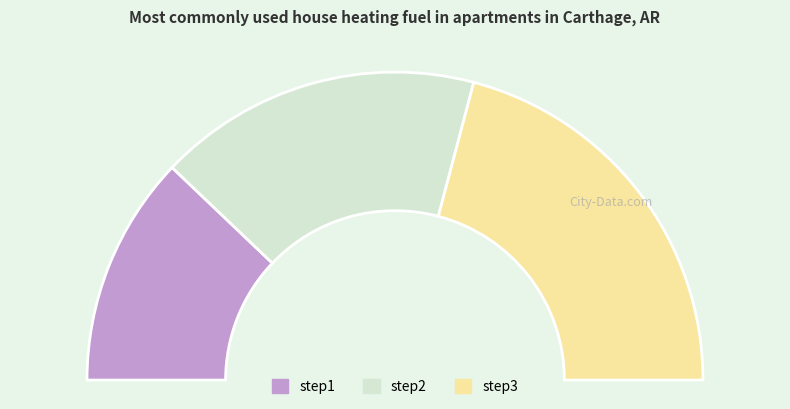

To the nearest percent, what is the average slice percentage?

33%